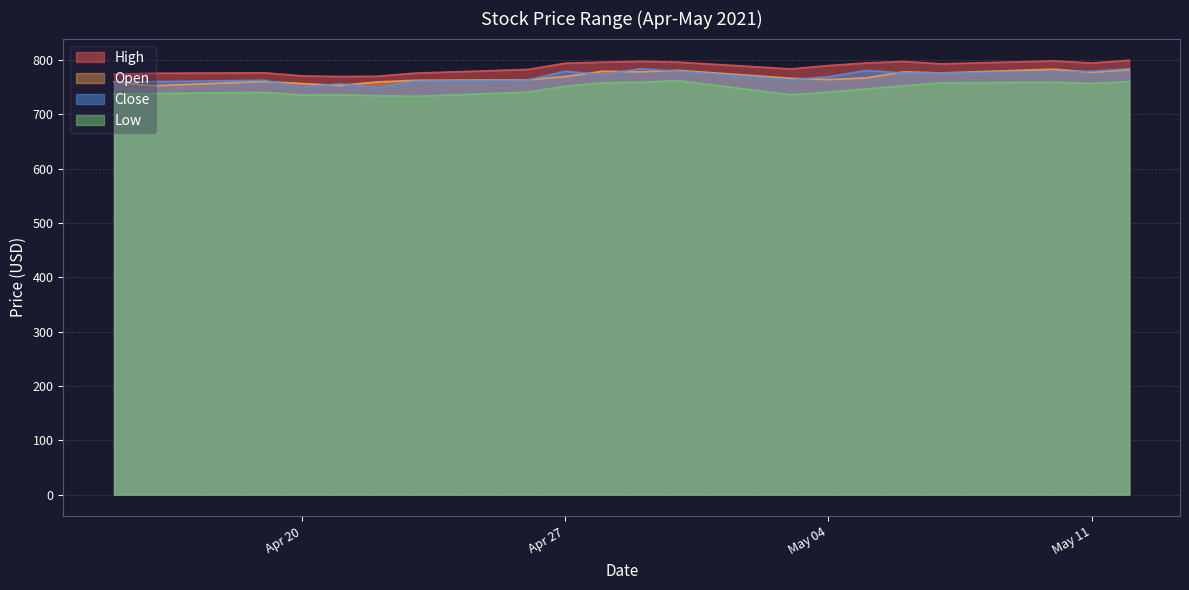

True or false: Low and Close intersect in this chart.

False